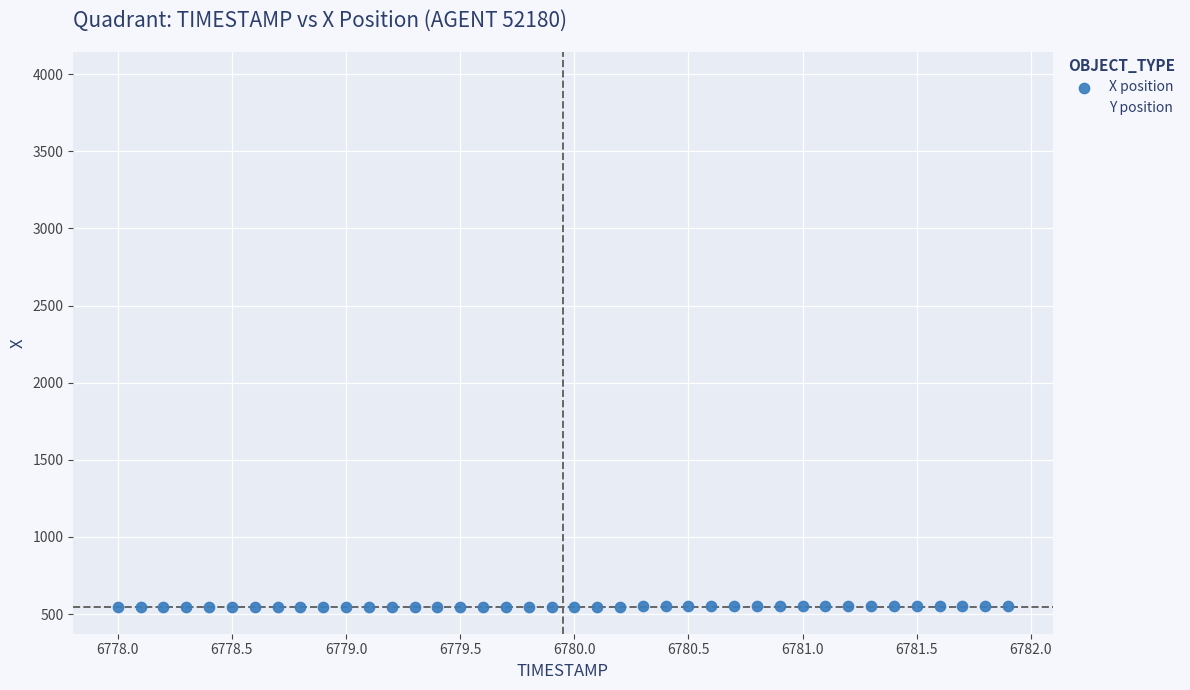

What is the X range (max minus min) for the scatter plot?

3.9